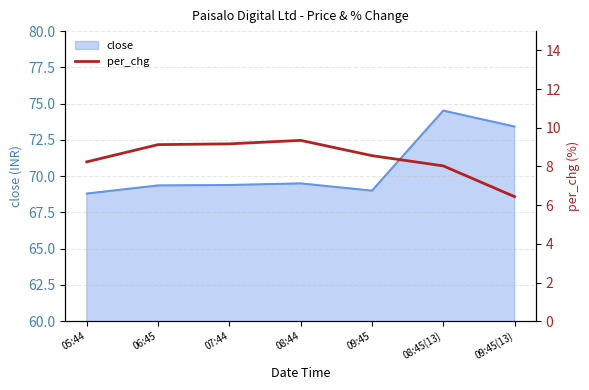

Which label corresponds to the largest value in the chart?

08:44